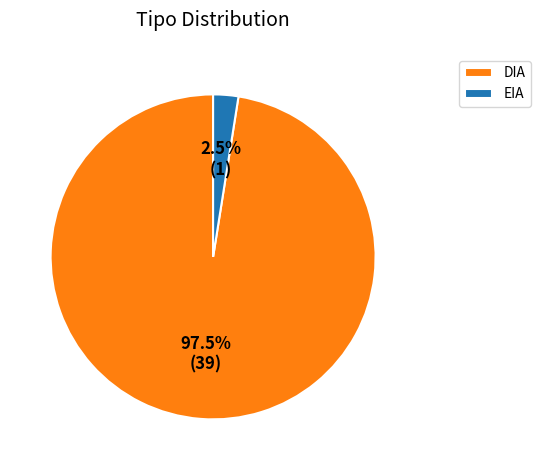

To the nearest percent, what is the average slice percentage?

50%